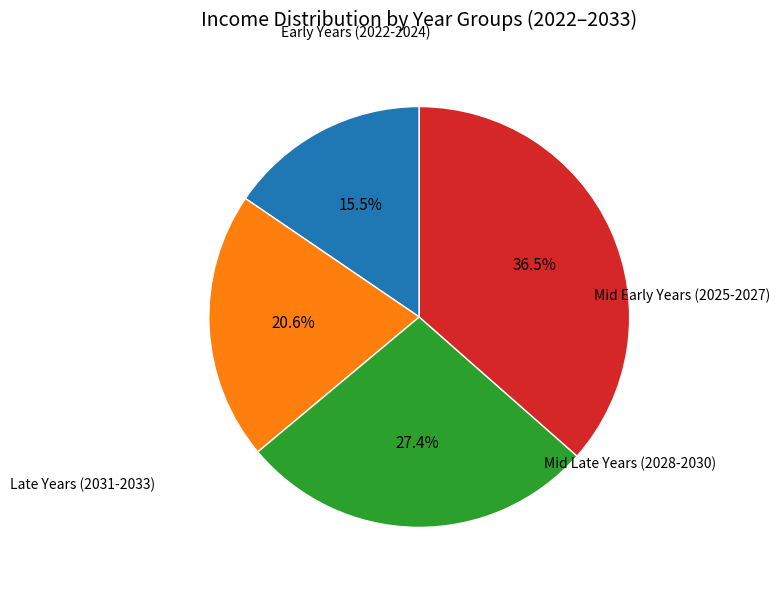

Does any single category account for the majority?

No